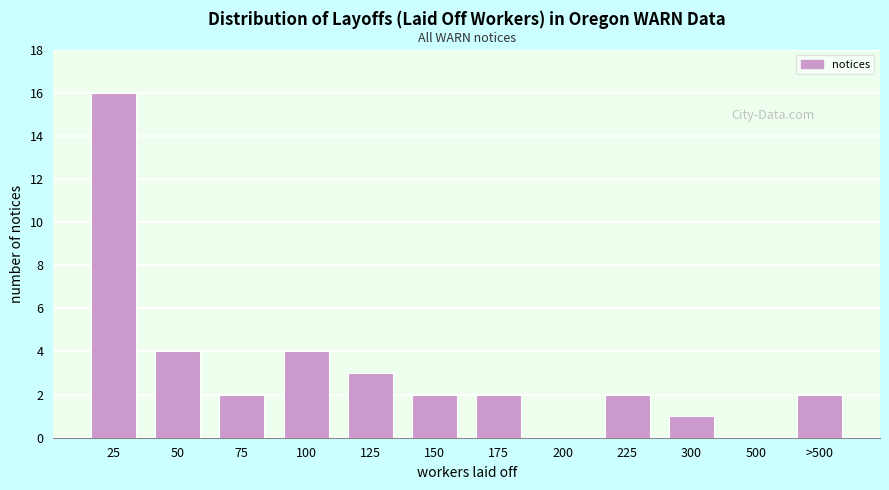

Reading left to right, extract all data points from this chart.

25=16	50=4	75=2	100=4	125=3	150=2	175=2	200=0	225=2	300=1	500=0	>500=2